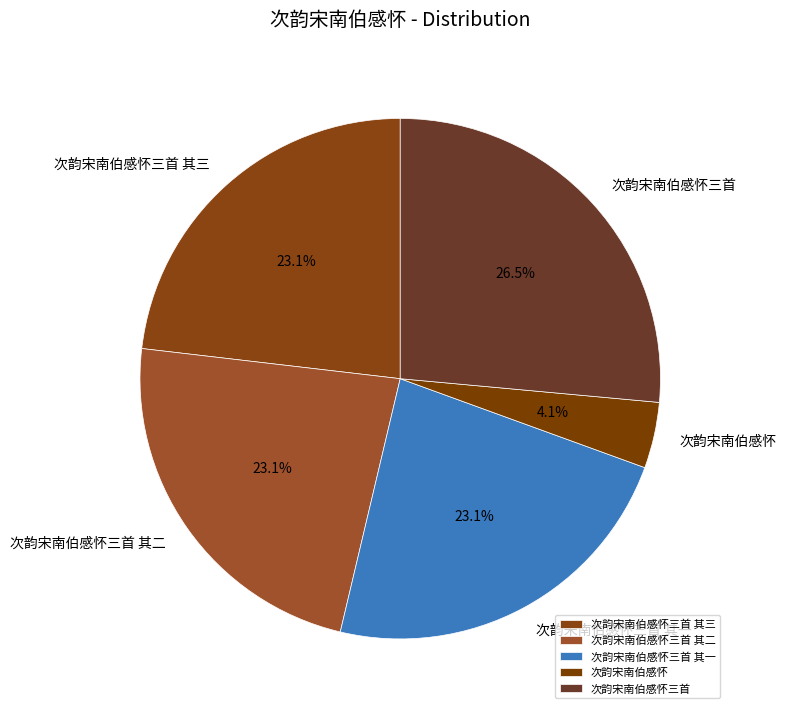

Does any single category account for the majority?

No